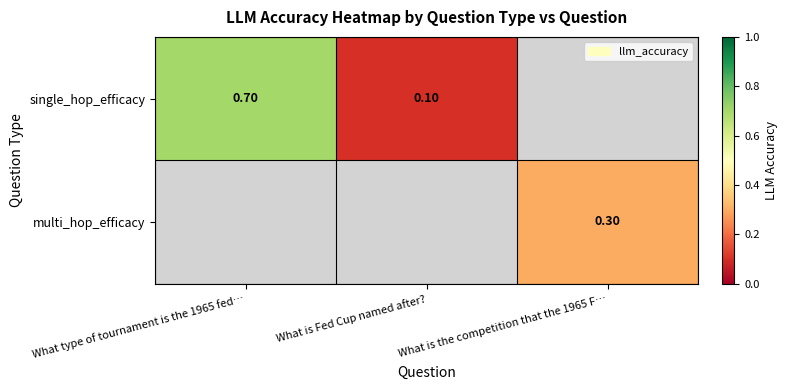

What is the sum of the single_hop_efficacy values at What is Fed Cup named after? and What type of tournament is the 1965 fed…?

0.8